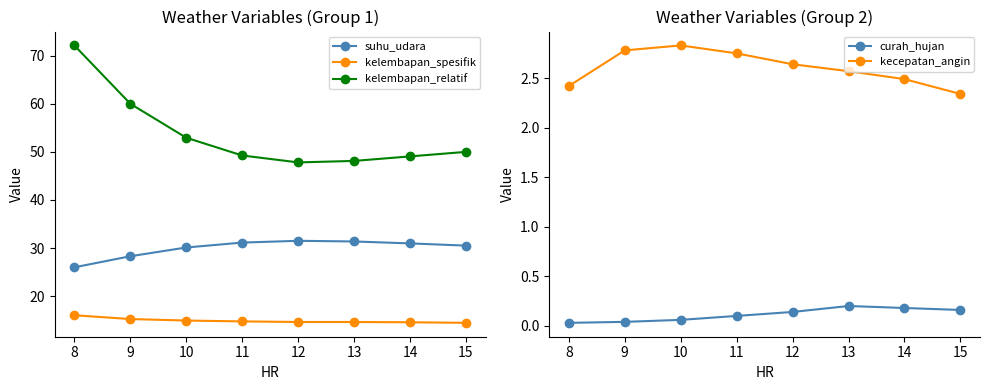

At which label is kelembapan_relatif closest to 59?

9